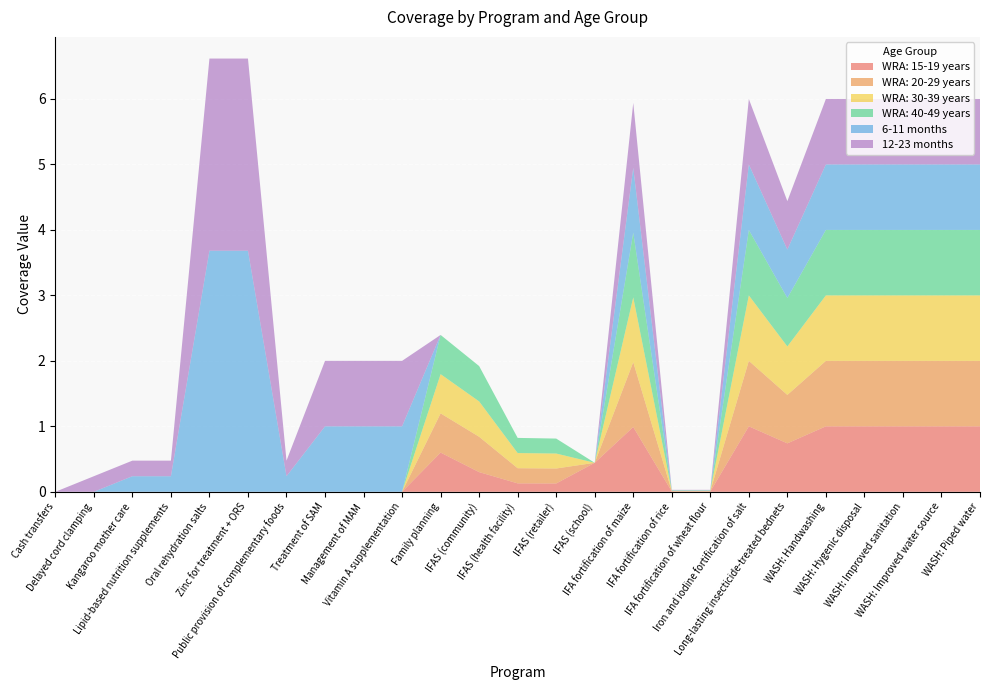

Reading left to right, list all the values displayed in this chart.

WRA: 15-19 years: 0.0	0.0	0.0	0.0	0.0	0.0	0.0	0.0	0.0	0.0	0.6	0.3	0.1	0.1	0.4	1.0	0.0	0.0	1.0	0.7	1.0	1.0	1.0	1.0	1.0
WRA: 20-29 years: 0.0	0.0	0.0	0.0	0.0	0.0	0.0	0.0	0.0	0.0	0.6	0.5	0.2	0.2	0.0	1.0	0.0	0.0	1.0	0.7	1.0	1.0	1.0	1.0	1.0
WRA: 30-39 years: 0.0	0.0	0.0	0.0	0.0	0.0	0.0	0.0	0.0	0.0	0.6	0.5	0.2	0.2	0.0	1.0	0.0	0.0	1.0	0.7	1.0	1.0	1.0	1.0	1.0
WRA: 40-49 years: 0.0	0.0	0.0	0.0	0.0	0.0	0.0	0.0	0.0	0.0	0.6	0.5	0.2	0.2	0.0	1.0	0.0	0.0	1.0	0.7	1.0	1.0	1.0	1.0	1.0
6-11 months: 0.0	0.0	0.2	0.2	3.7	3.7	0.2	1.0	1.0	1.0	0.0	0.0	0.0	0.0	0.0	1.0	0.0	0.0	1.0	0.7	1.0	1.0	1.0	1.0	1.0
12-23 months: 0.0	0.2	0.2	0.2	2.9	2.9	0.2	1.0	1.0	1.0	0.0	0.0	0.0	0.0	0.0	1.0	0.0	0.0	1.0	0.7	1.0	1.0	1.0	1.0	1.0